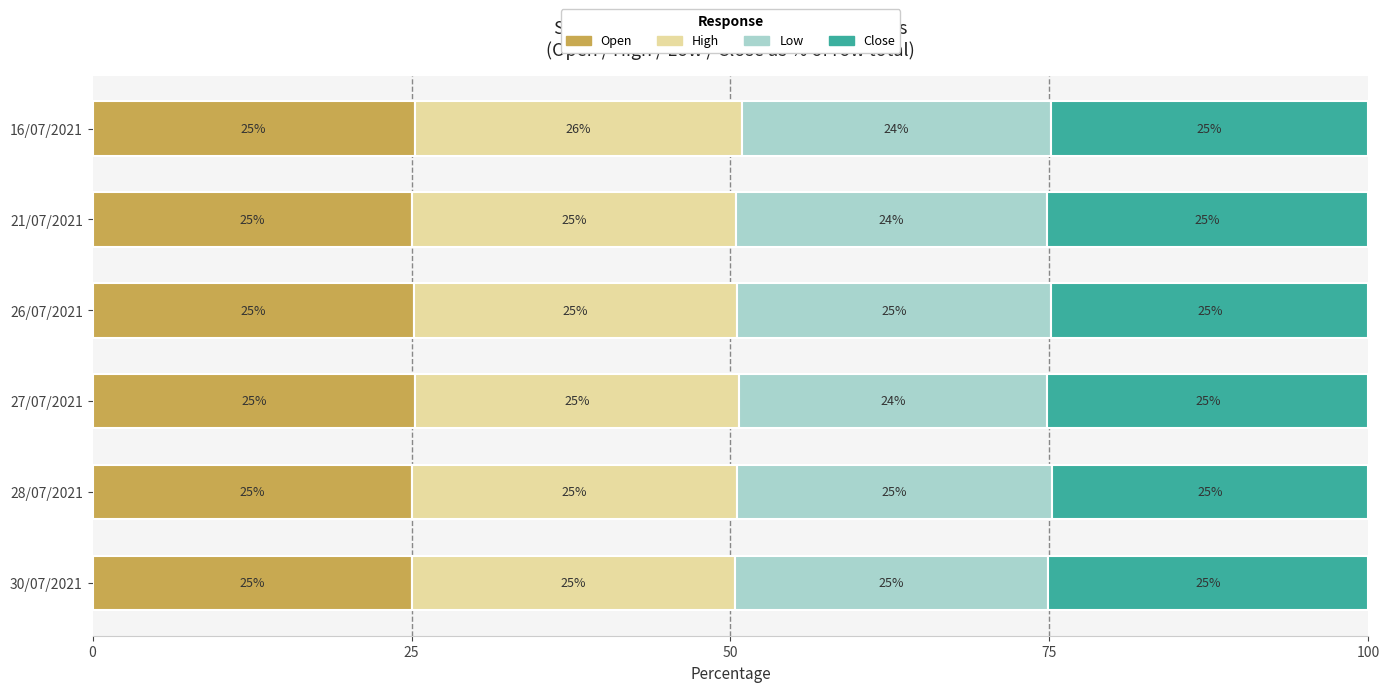

Read the Open value at 28/07/2021.

25.1